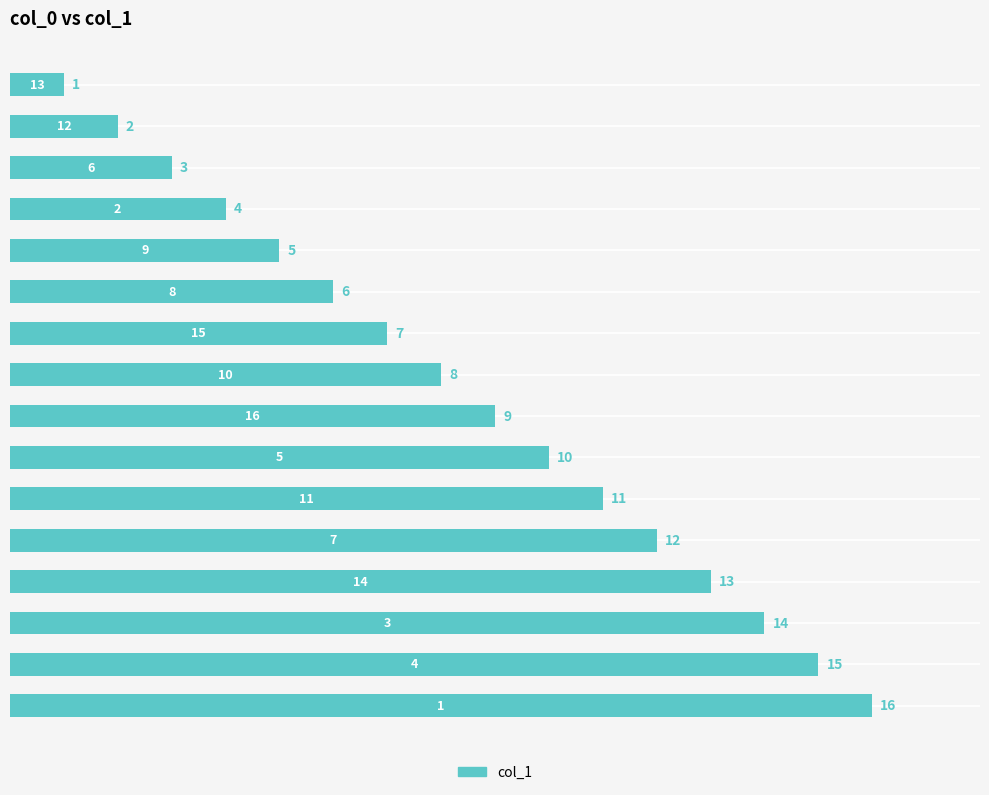

What is the value of the 16th bar from the top?

16